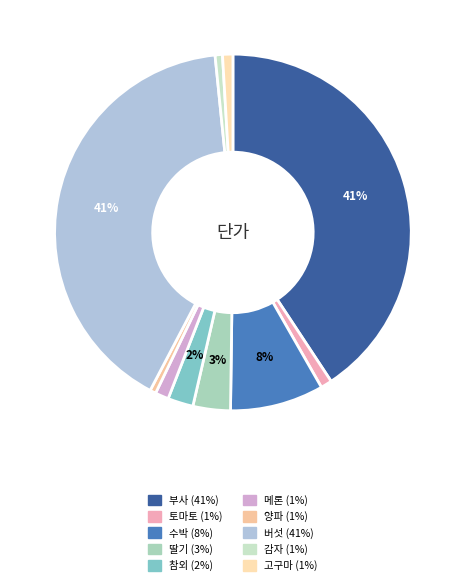

Count the number of slices in the pie.

10